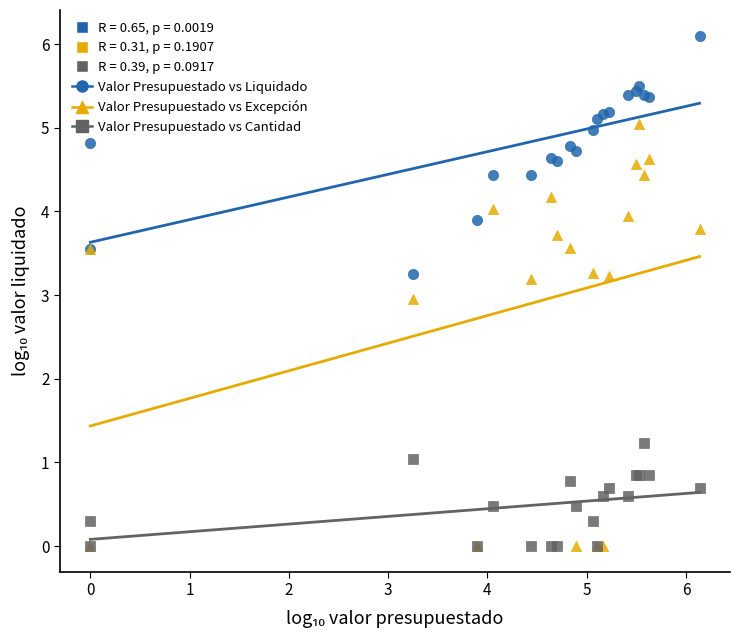

In the Valor Presupuestado vs Excepción series, what Y value is closest to 2?

3.0